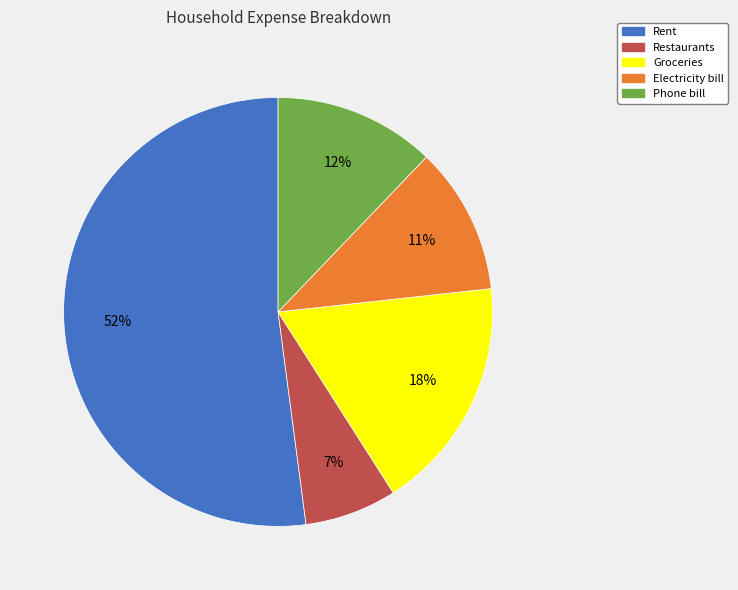

What percentage is the Groceries slice, to the nearest percent?

18%